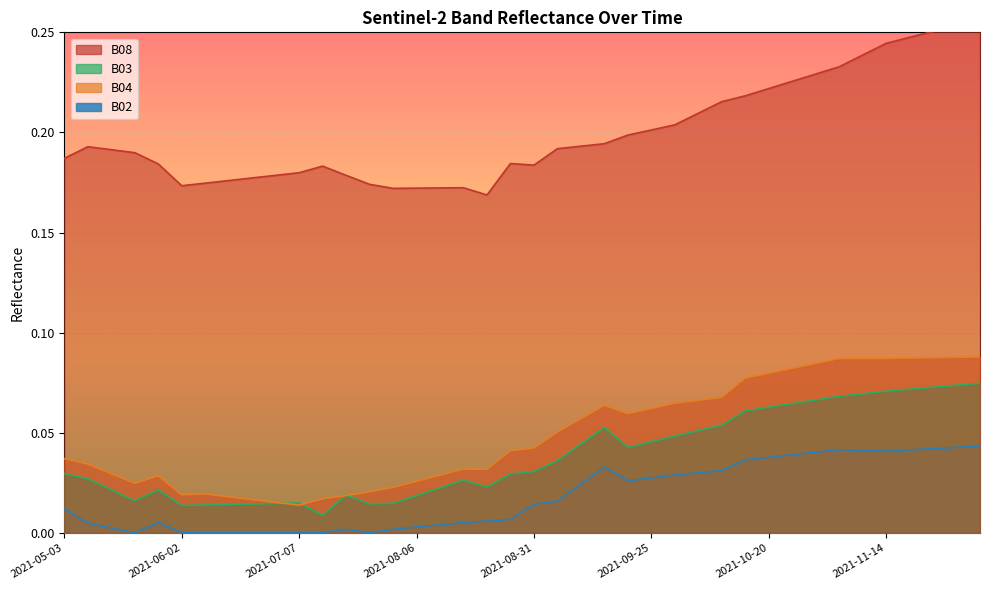

How many lines are shown in the chart?

4